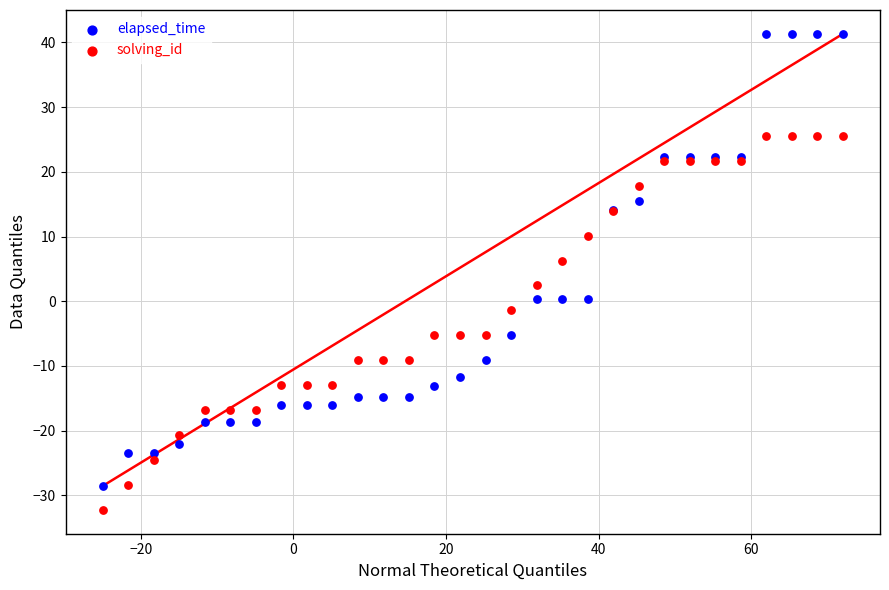

Which series contains the lowest Y value?

solving_id